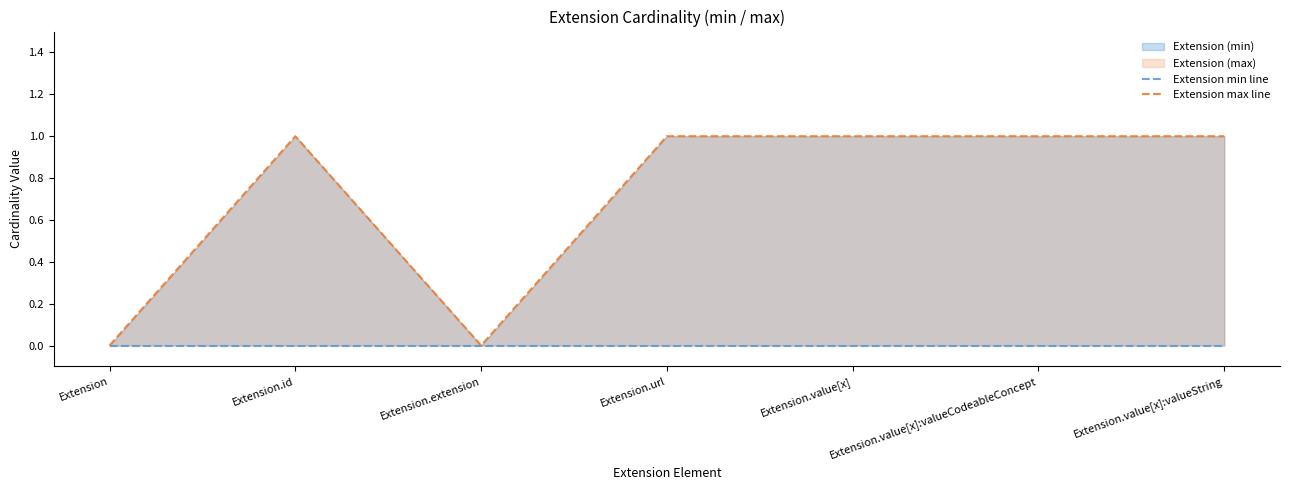

Which series has the largest range (max minus min)?

Extension max line